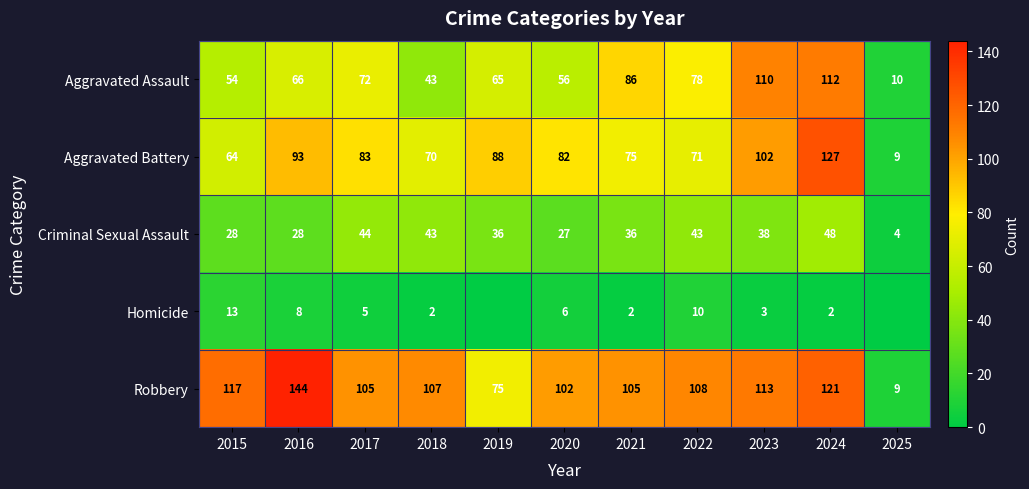

What is the difference between the Homicide values at 2017 and 2016?

3